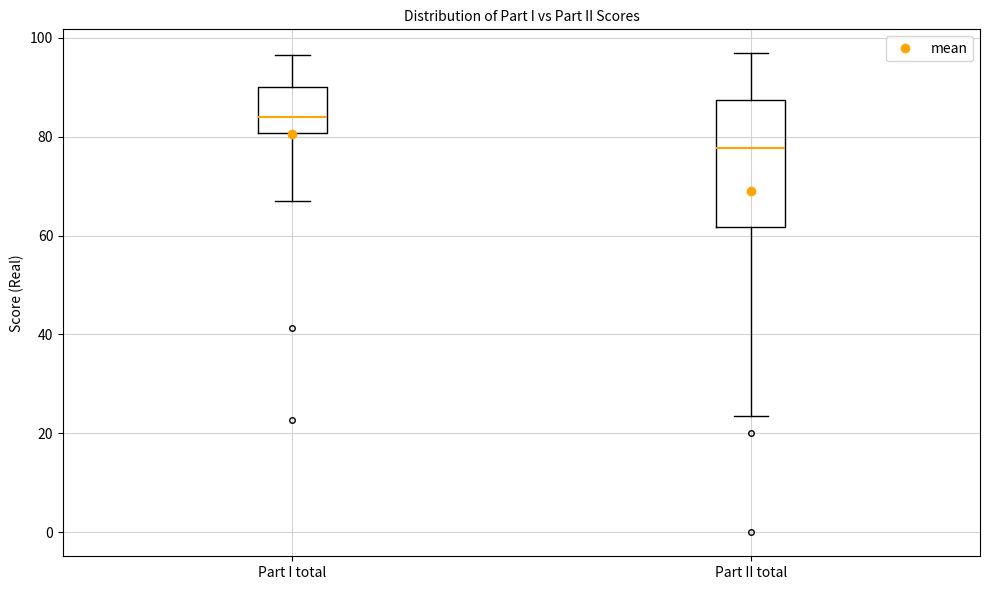

Reading left to right, read every box against the y-axis: the position of its median line, the range the box covers, and the ends of its whiskers. The values are not printed on the chart, so give them approximately, as read against the axis.

Part I total: median 84, box 80 to 90, whiskers 68 to 96
Part II total: median 78, box 62 to 88, whiskers 24 to 96